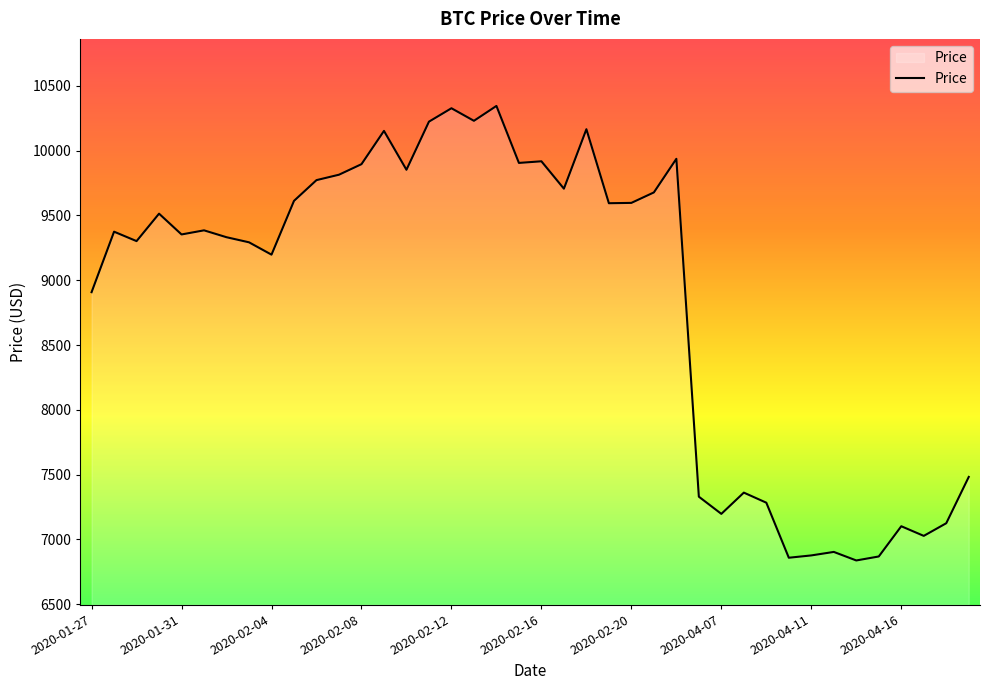

What is the maximum value shown in the chart?

10344.4